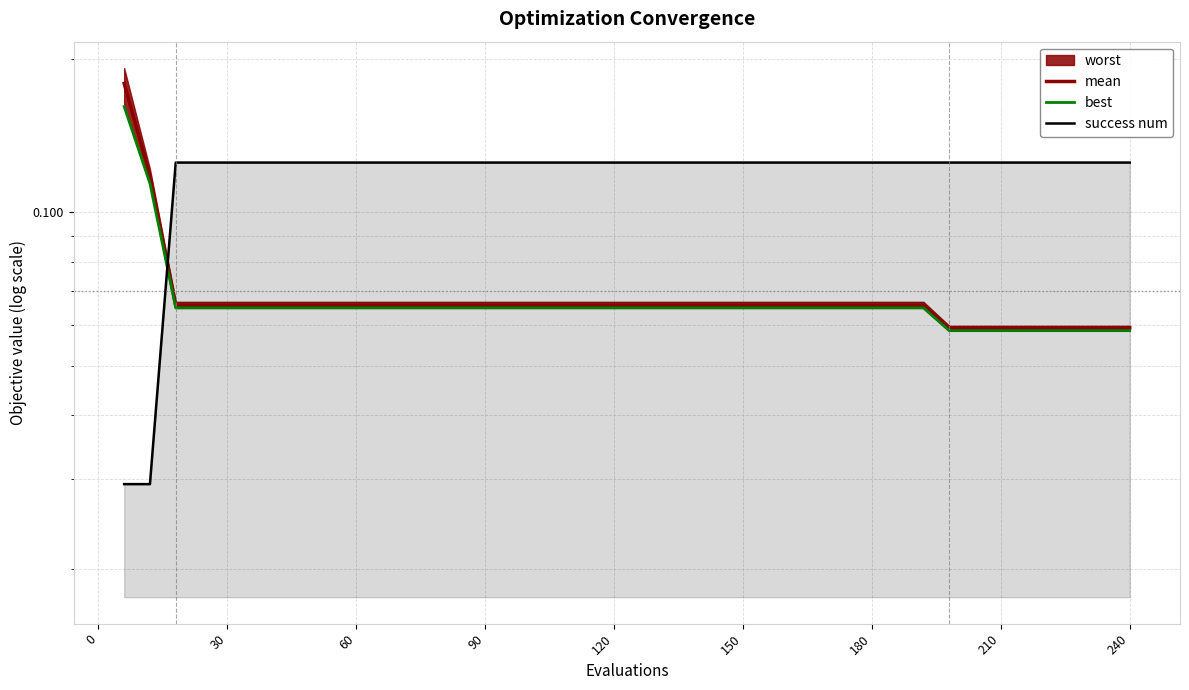

How many lines are shown in the chart?

3